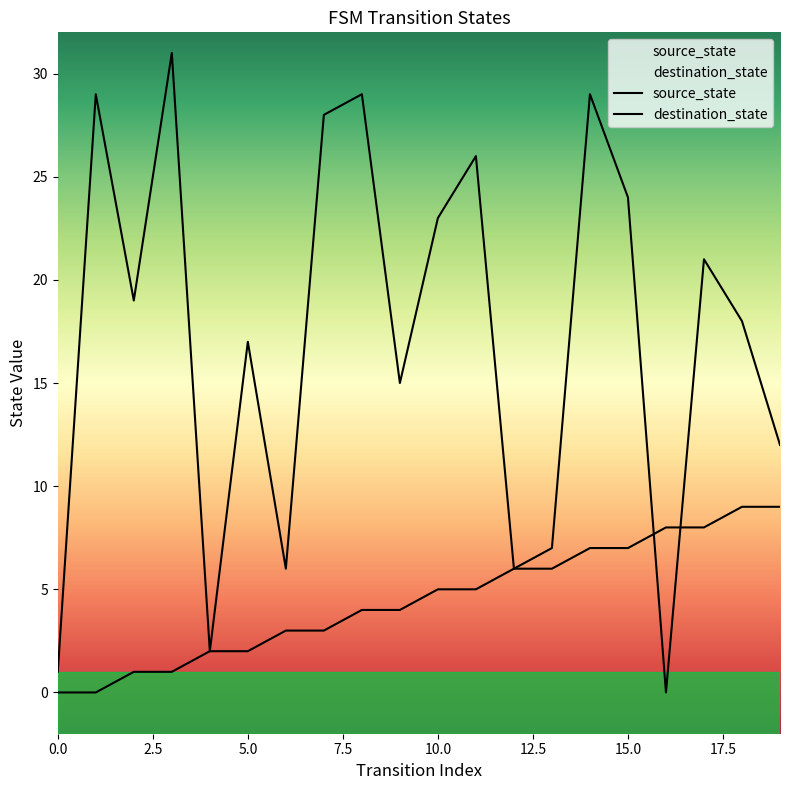

How many data points in source_state are less than 5?

10